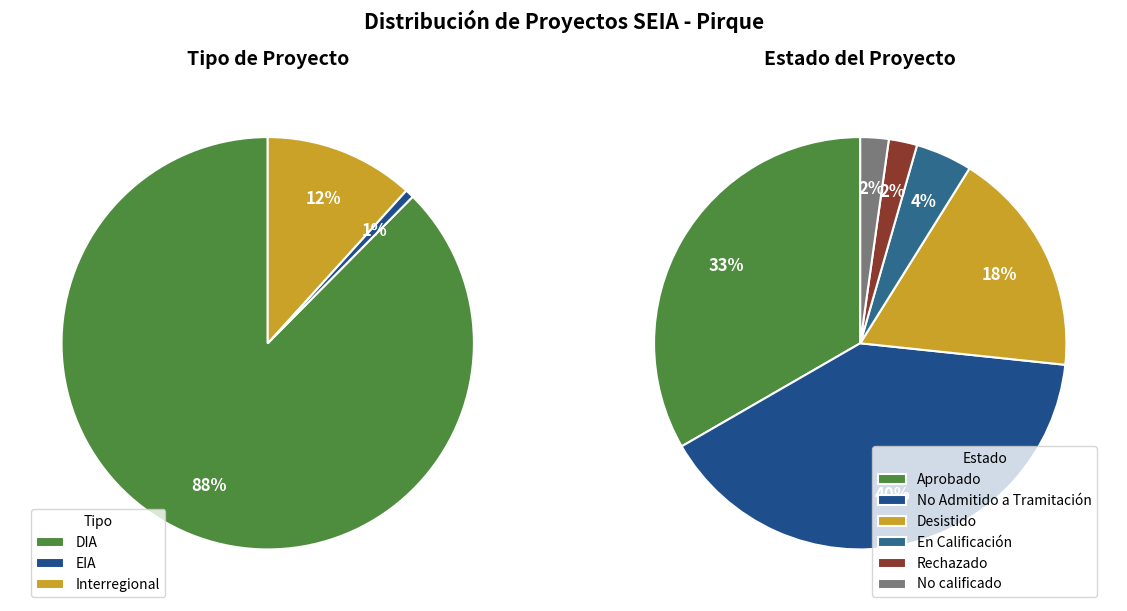

How many slices are in this pie chart?

3